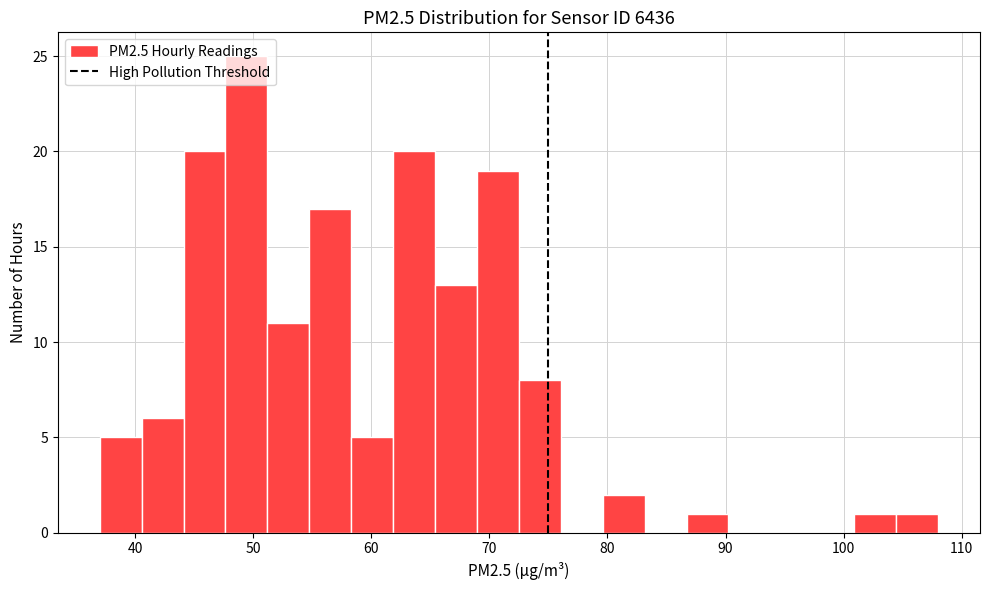

Read against the x-axis, roughly where is the centre of the tallest bar?

49